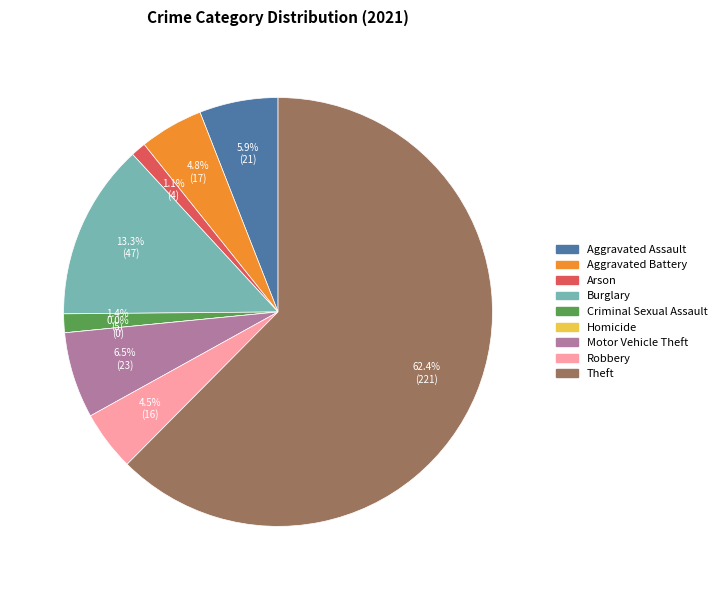

To the nearest percent, what is the difference between the Aggravated Battery and Homicide slice percentages?

5%